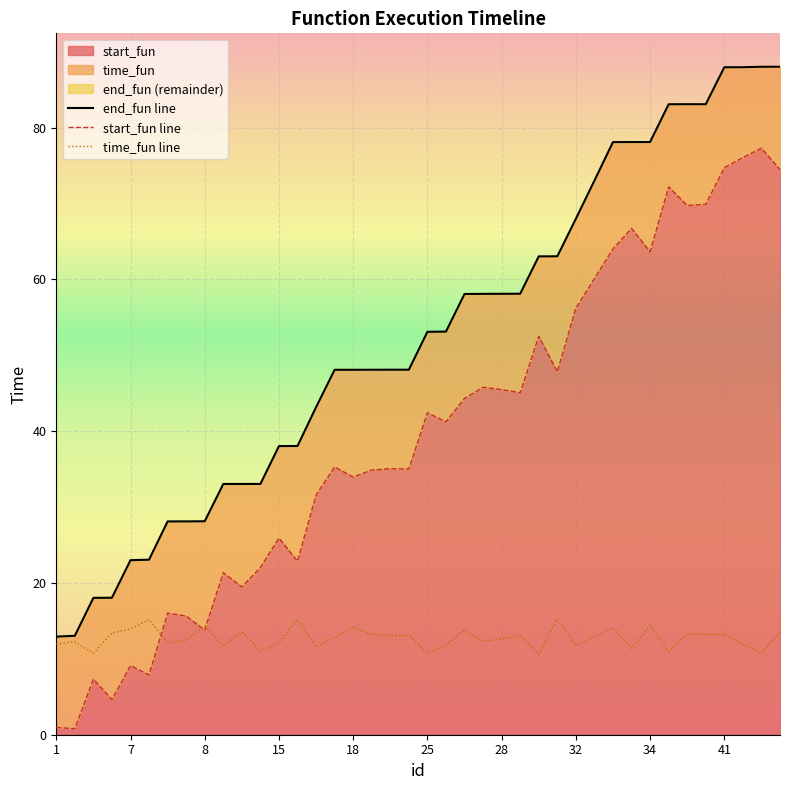

What is the label of the 15th point from the left?

17